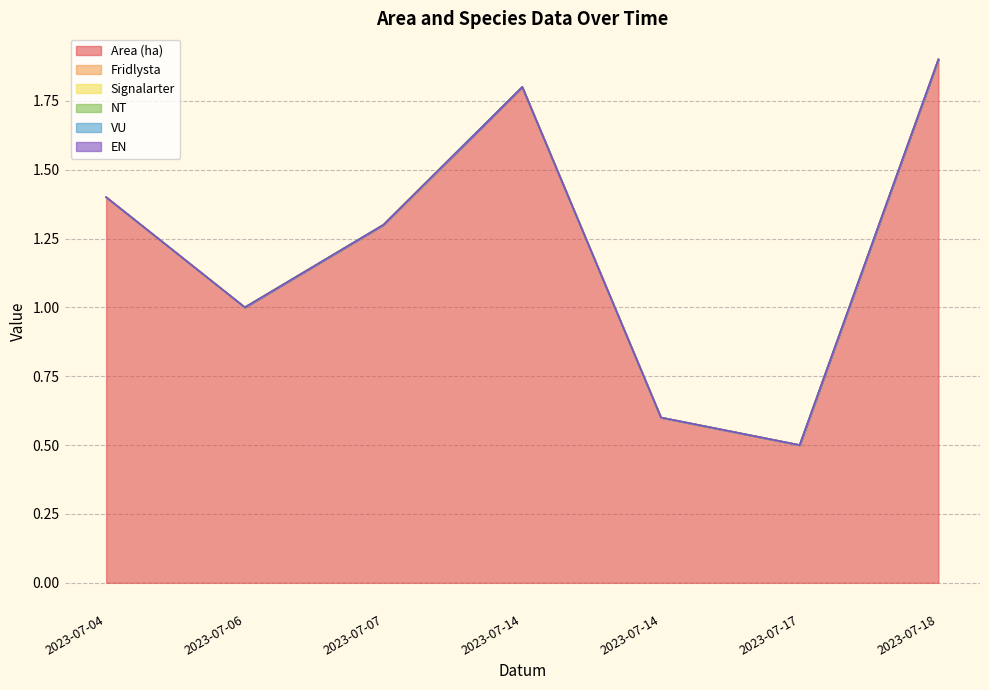

True or false: EN and Fridlysta intersect in this chart.

False